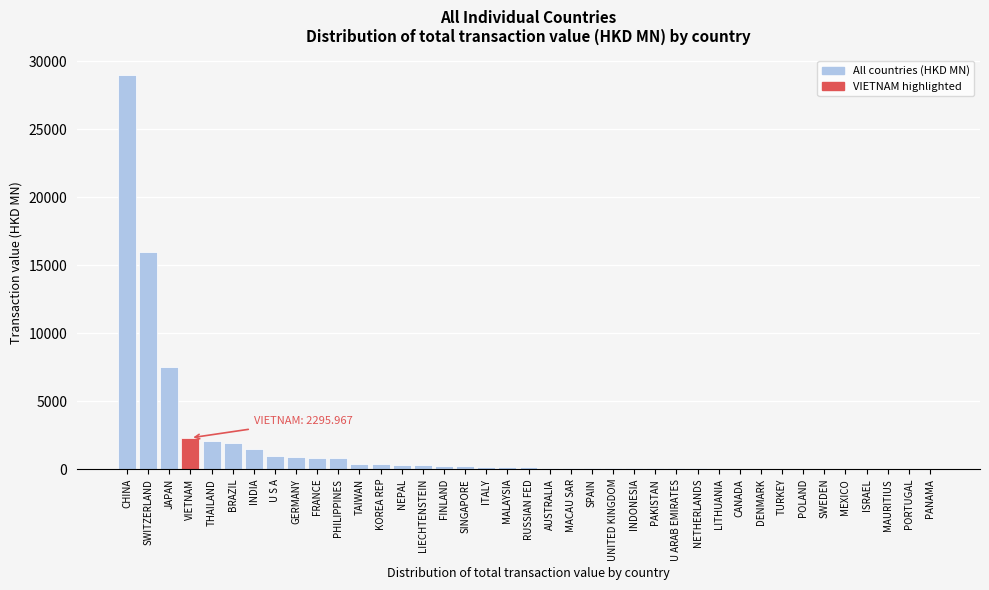

True or false: the data shows 18768.3 at CHINA.

False